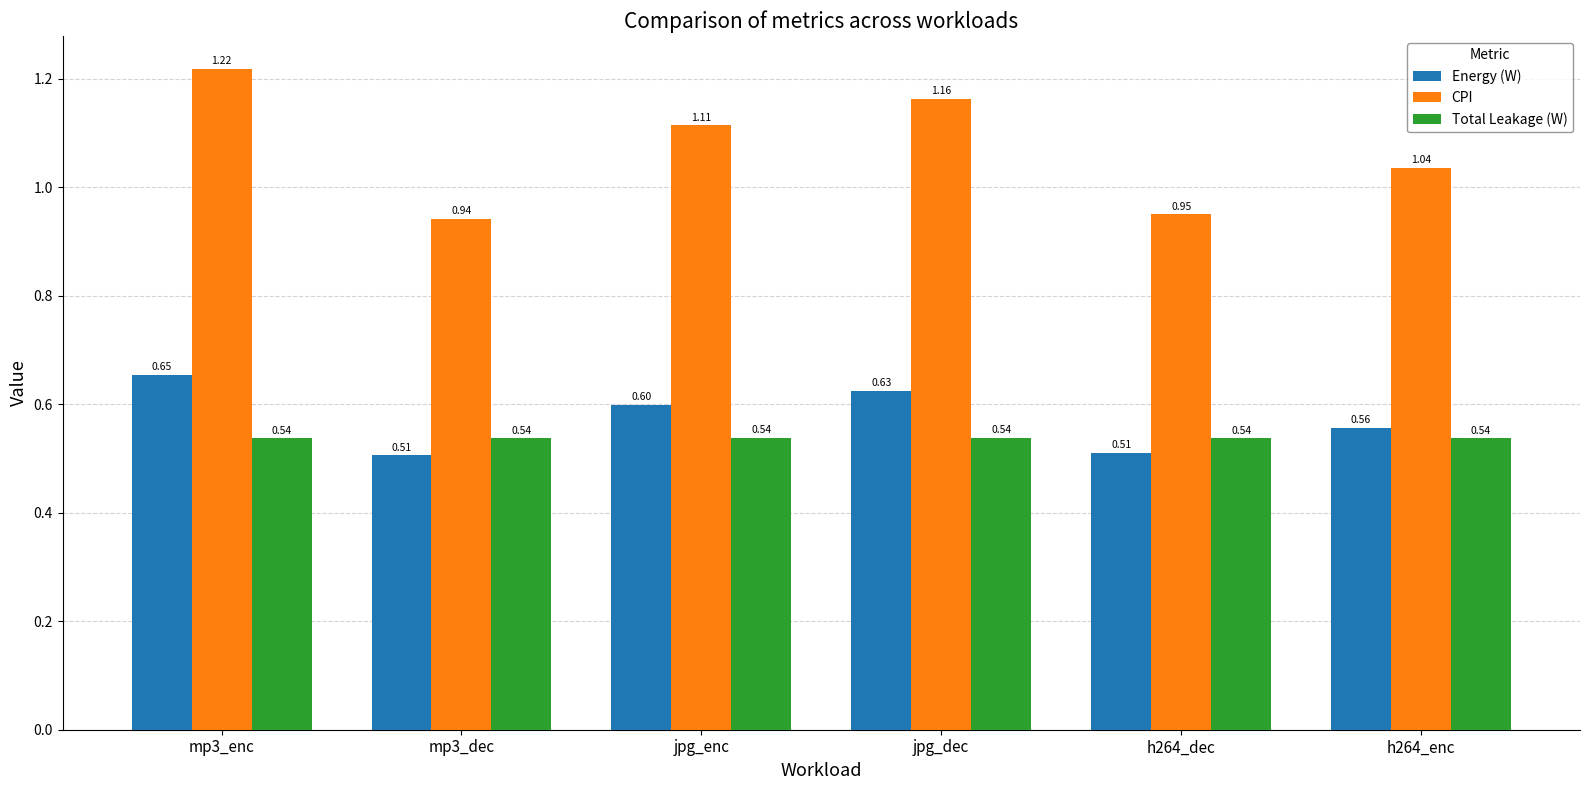

List the series in order of their peak value, highest first.

CPI, Energy (W), Total Leakage (W)